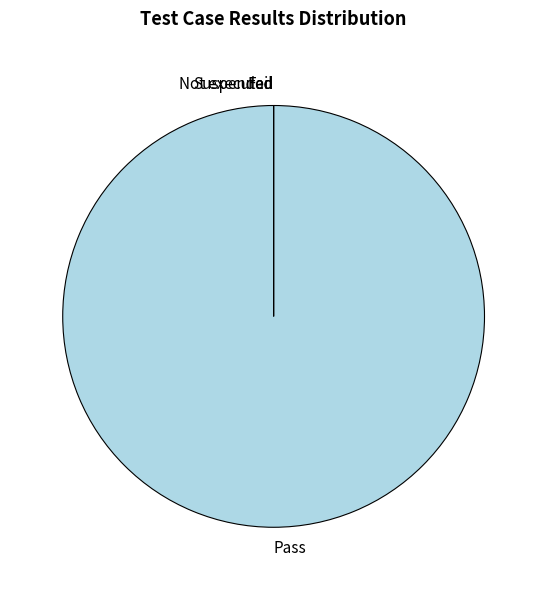

What percentage is NOT represented by Not executed?

100.0%